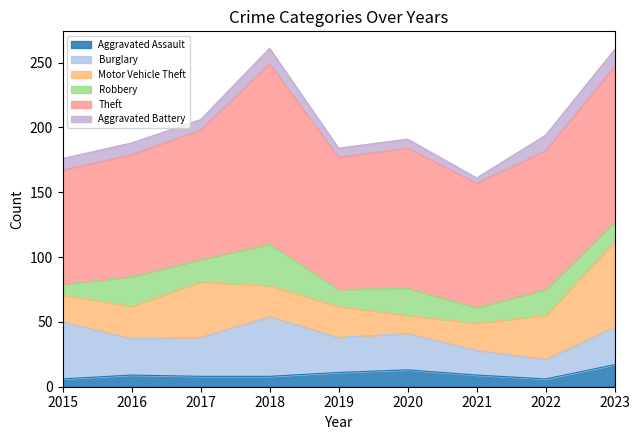

Reading left to right, extract all data points from this chart.

Aggravated Assault: 2015=6	2016=9	2017=8	2018=8	2019=11	2020=13	2021=9	2022=6	2023=17
Burglary: 2015=44	2016=28	2017=30	2018=46	2019=27	2020=28	2021=19	2022=15	2023=29
Motor Vehicle Theft: 2015=21	2016=25	2017=43	2018=24	2019=24	2020=14	2021=21	2022=34	2023=66
Robbery: 2015=8	2016=23	2017=17	2018=32	2019=13	2020=21	2021=12	2022=20	2023=15
Theft: 2015=88	2016=94	2017=100	2018=139	2019=102	2020=108	2021=96	2022=107	2023=120
Aggravated Battery: 2015=9	2016=9	2017=8	2018=12	2019=7	2020=7	2021=4	2022=12	2023=13